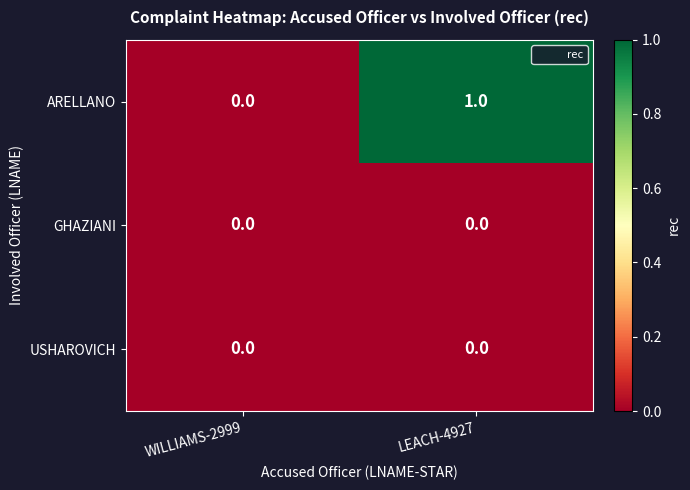

Which series has the widest spread of values?

ARELLANO